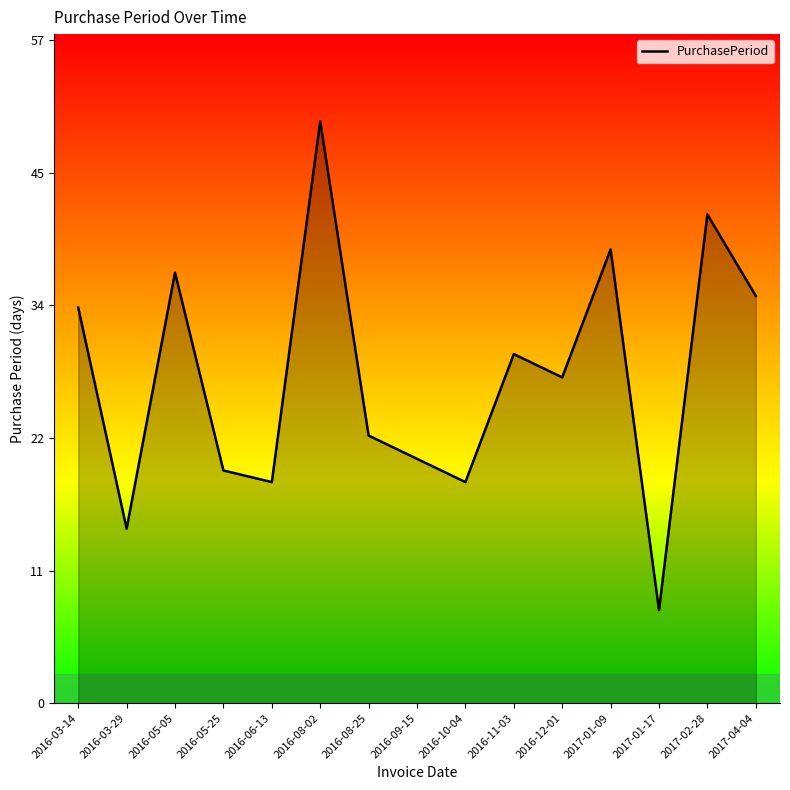

What is the sum of all values?

420